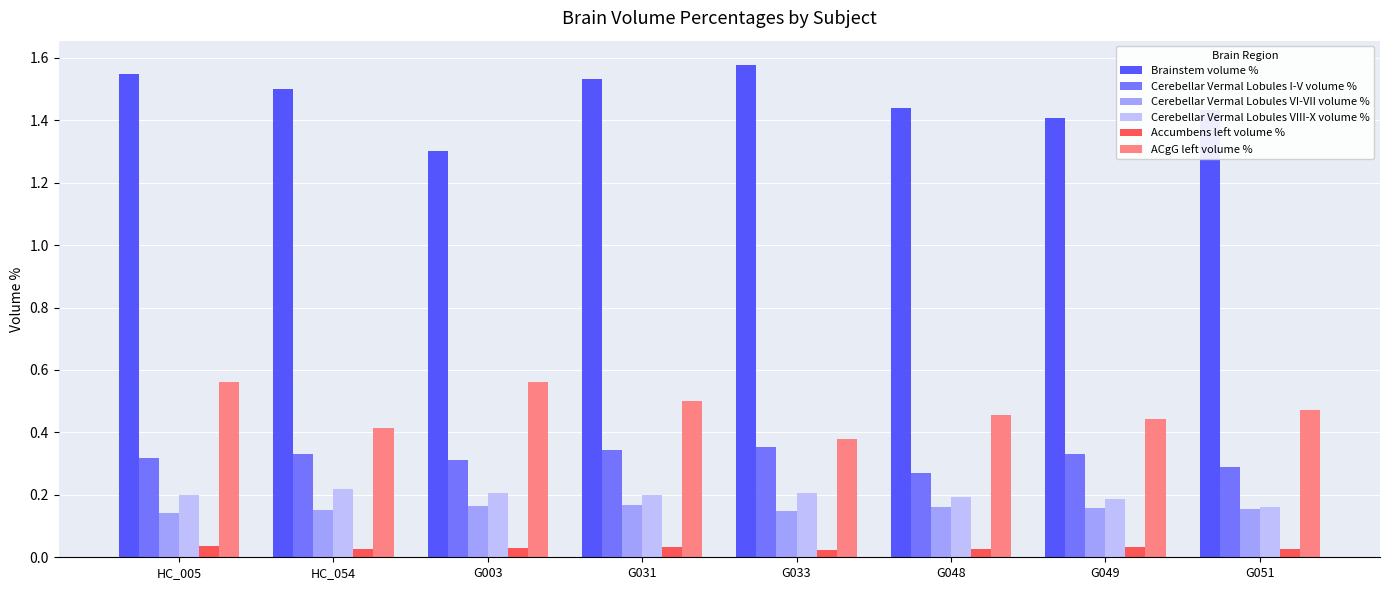

How many bars are there in total?

48